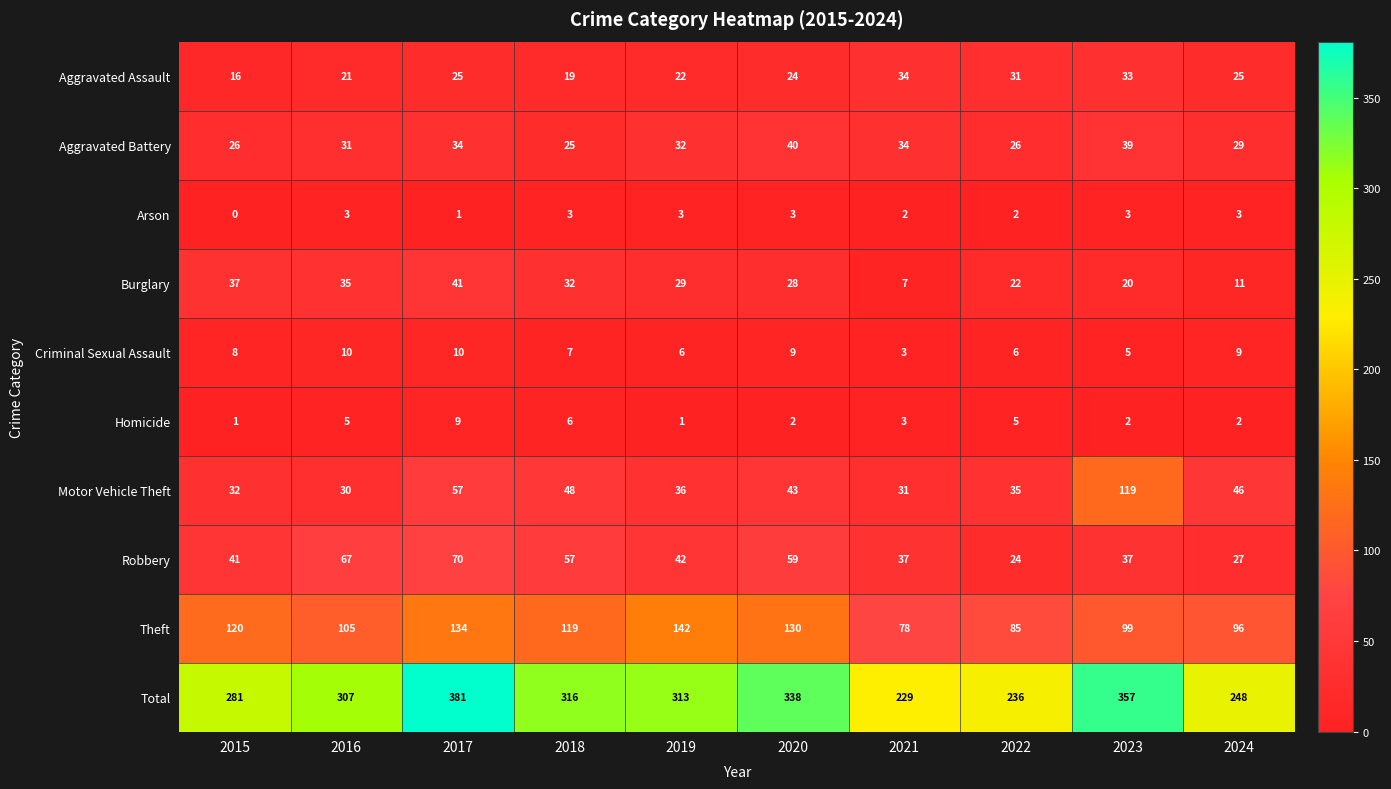

How many series are shown in this chart?

10